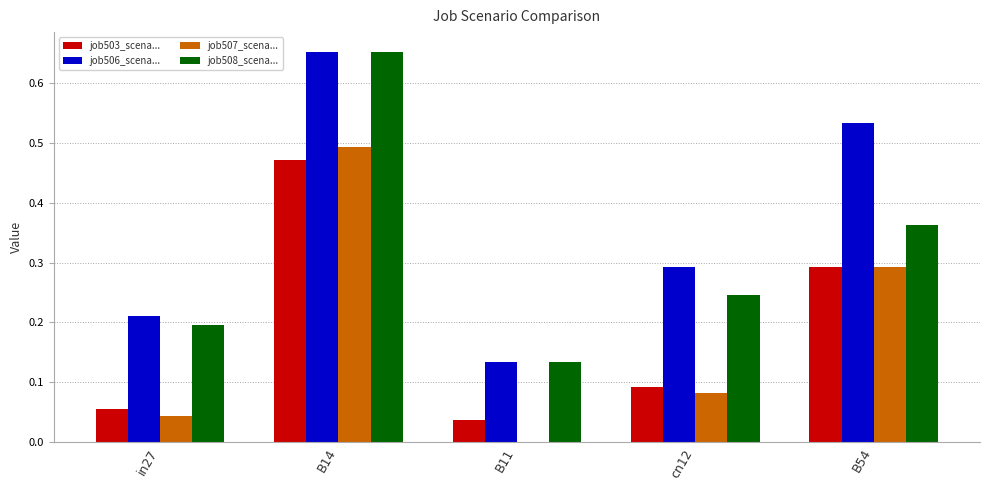

What is the total value across all series at B14?

2.3